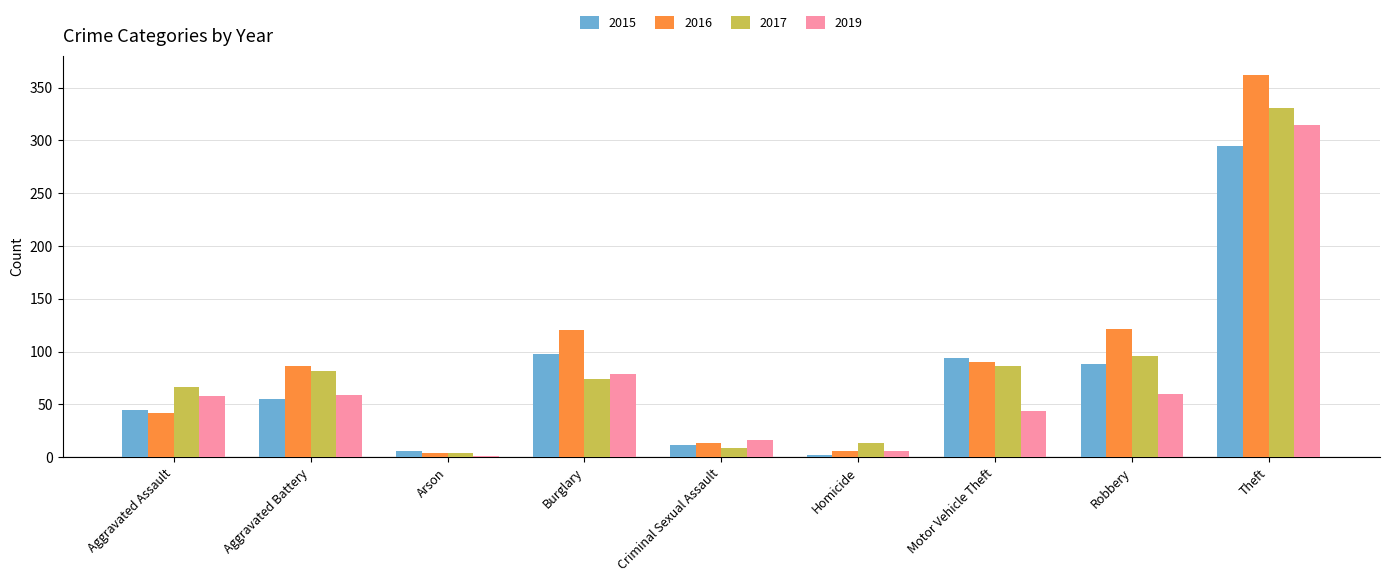

What is the approximate value of 2017 at Aggravated Battery?

82